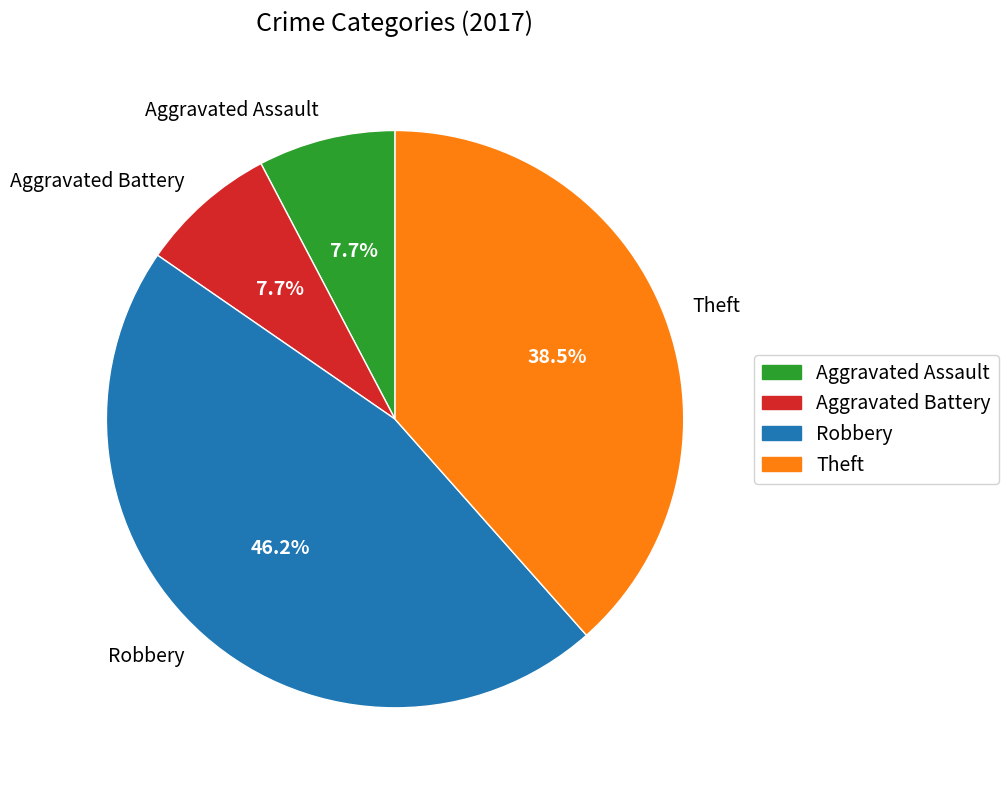

To the nearest percent, what portion does Aggravated Battery represent?

8%